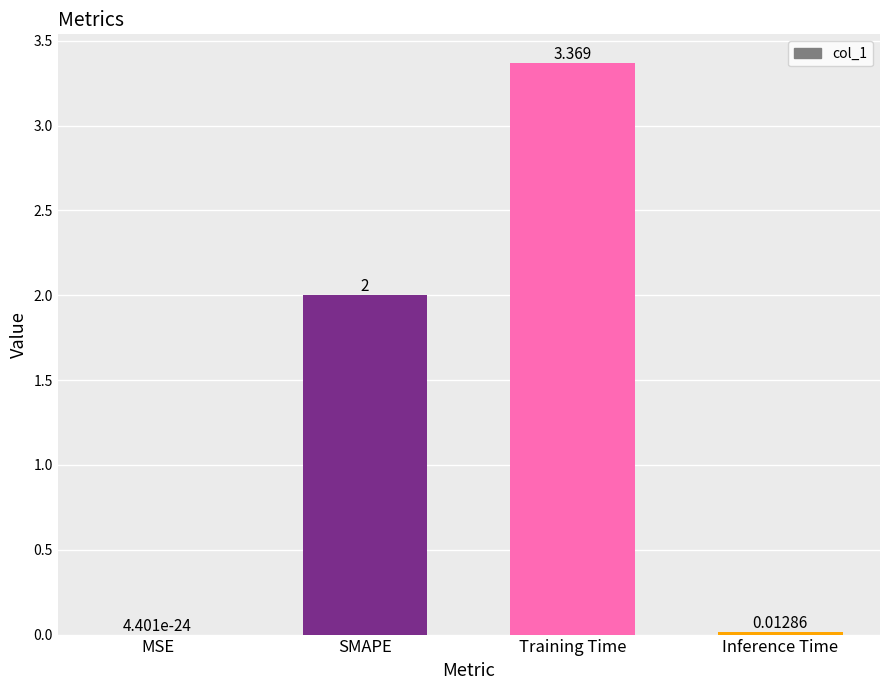

Which has a higher value, MSE or Inference Time?

Inference Time